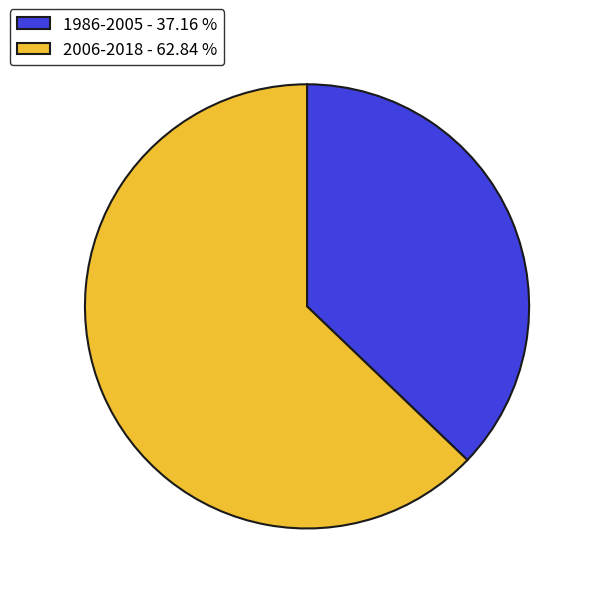

Is the sum of 2006-2018 - 62.84 % and 1986-2005 - 37.16 % greater than half?

Yes